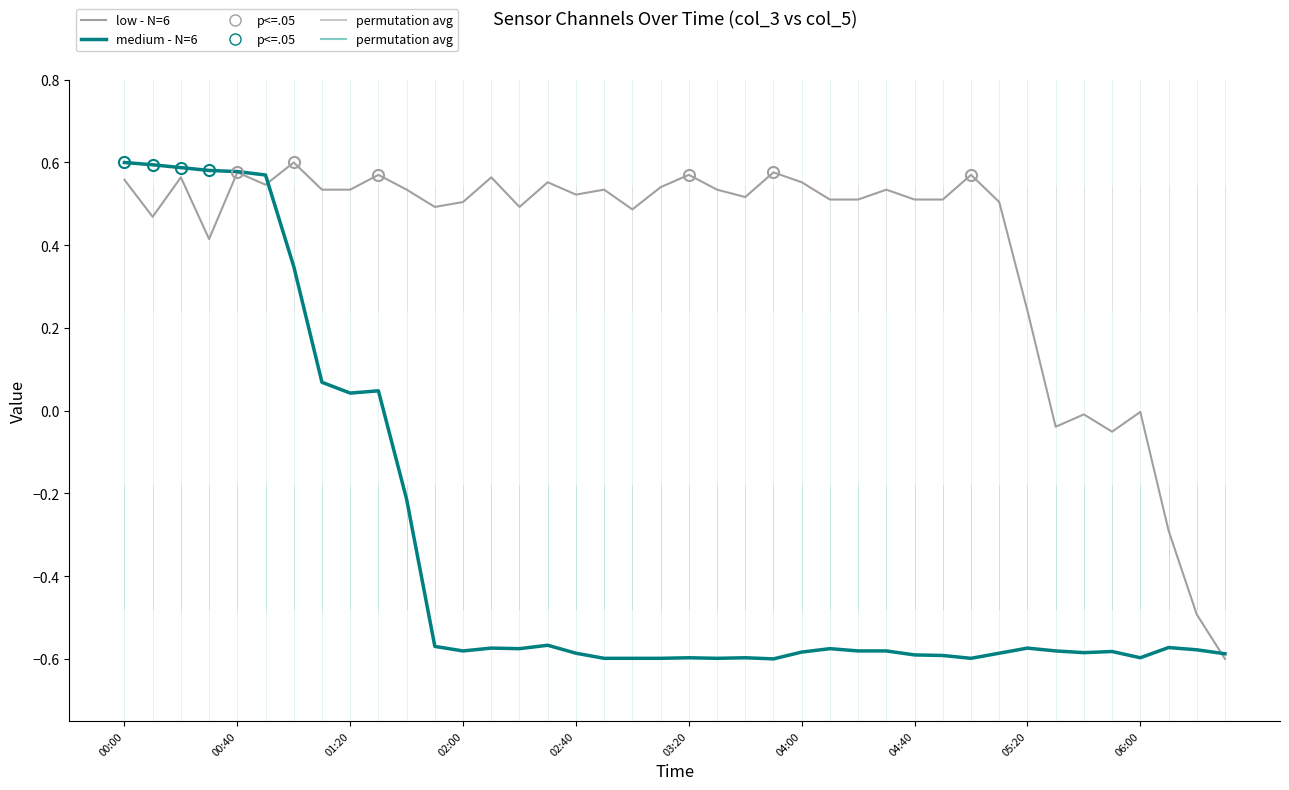

List the series in order of their overall mean, lowest first.

medium - N=6, low - N=6